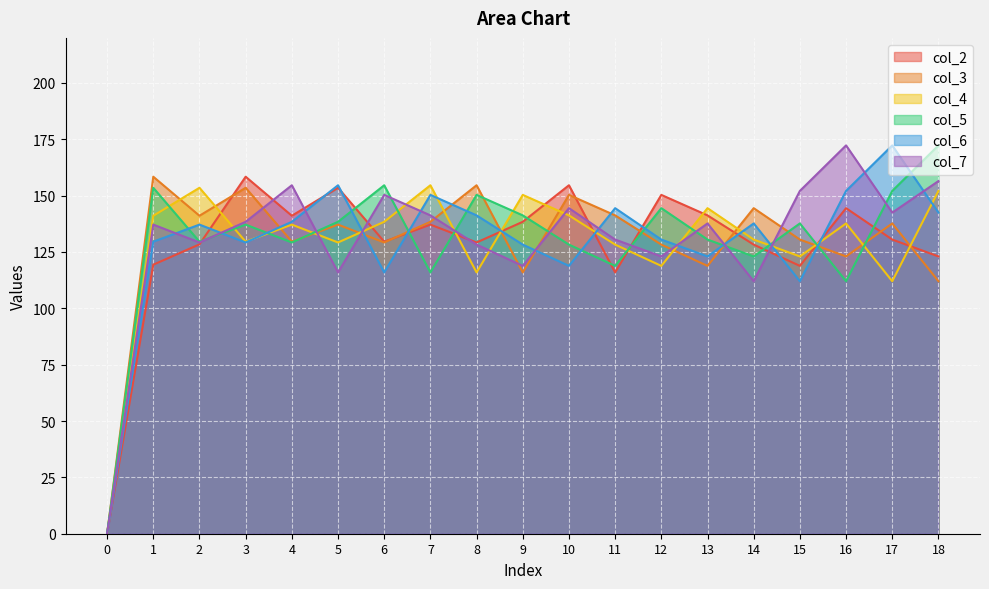

True or false: col_2 and col_6 intersect in this chart.

True